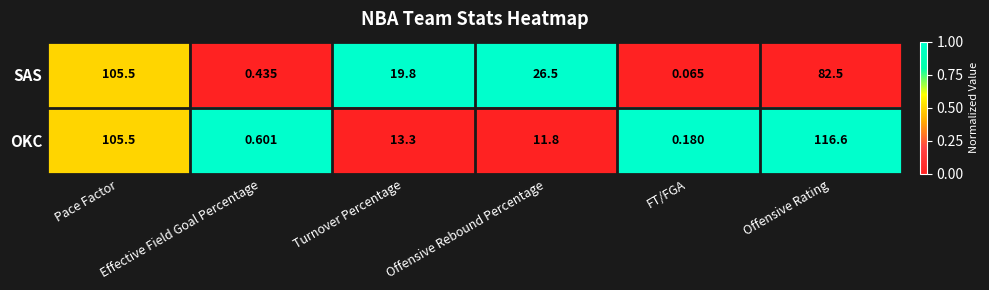

Which series has the largest total across all categories?

OKC